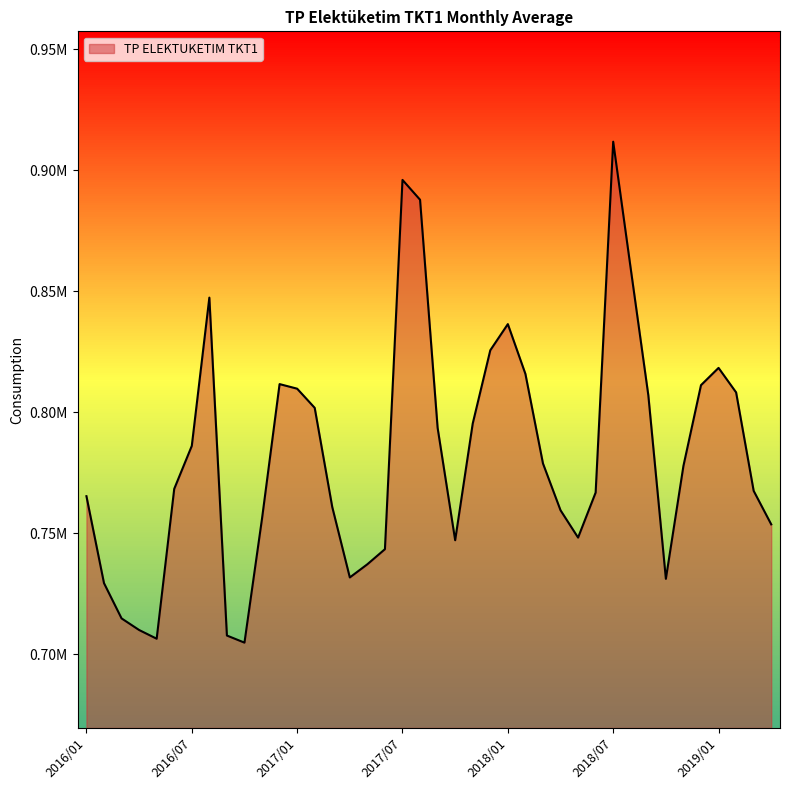

Rank the categories by value from highest to lowest.

2018/07, 2017/07, 2017/08, 2018/08, 2016/08, 2018/01, 2017/12, 2019/01, 2018/02, 2016/12, 2018/12, 2017/01, 2019/02, 2018/09, 2017/02, 2017/11, 2017/09, 2016/07, 2018/03, 2018/11, 2016/06, 2019/03, 2018/06, 2016/01, 2017/03, 2018/04, 2016/11, 2019/04, 2018/05, 2017/10, 2017/06, 2017/05, 2017/04, 2018/10, 2016/02, 2016/03, 2016/04, 2016/09, 2016/05, 2016/10